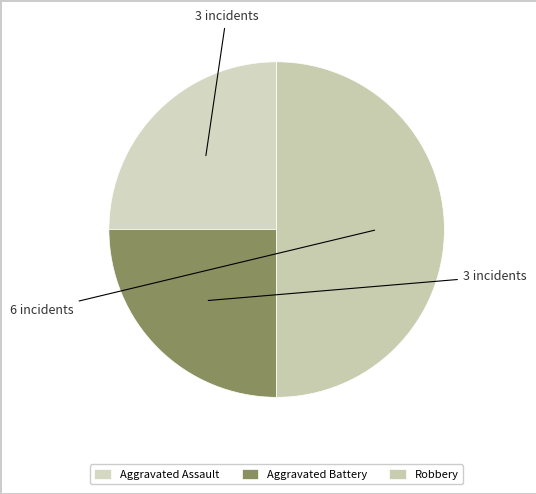

How many slices are in this pie chart?

3